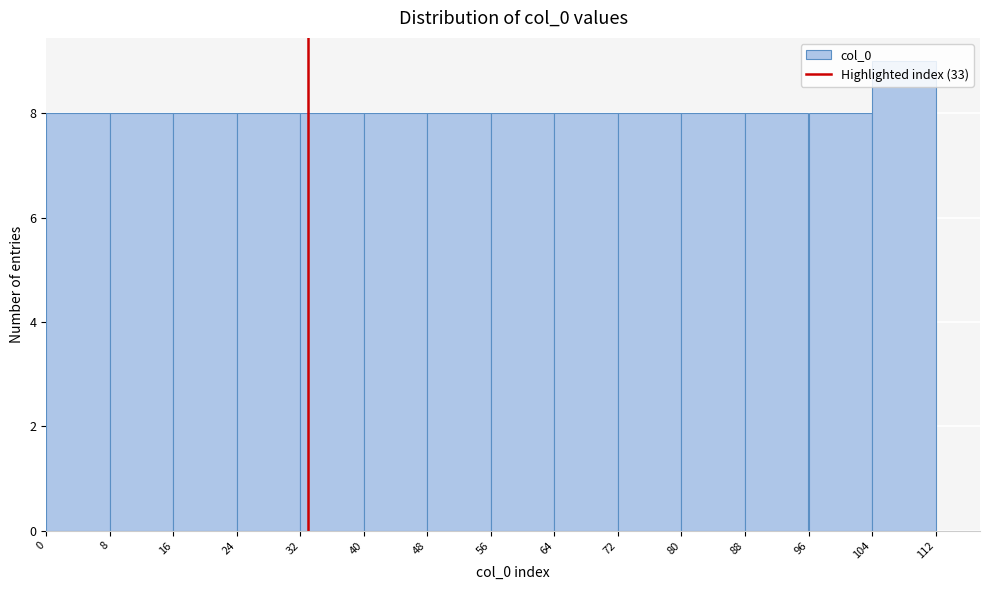

Over which range of the x-axis is the bar tallest?

104 to 112